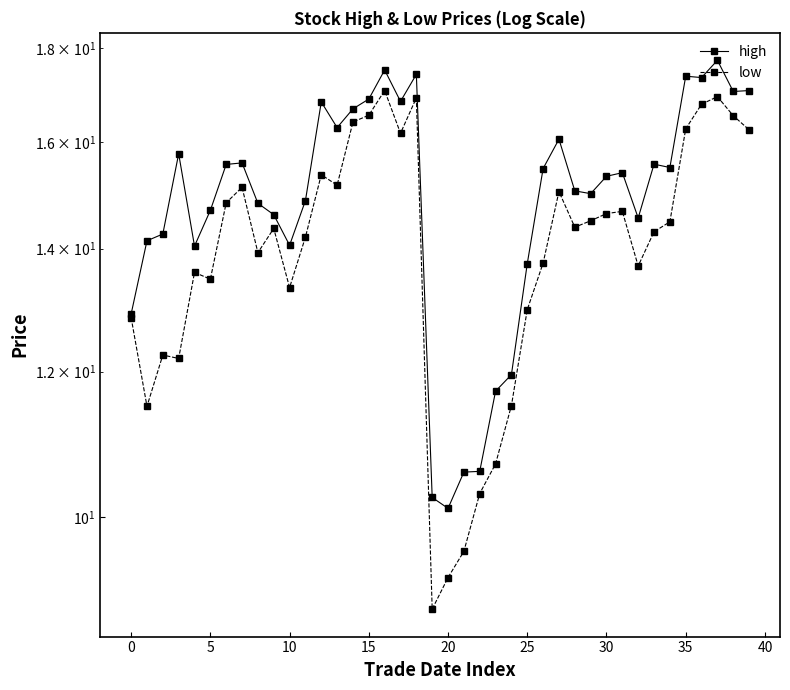

List the series in order of their overall mean, lowest first.

low, high